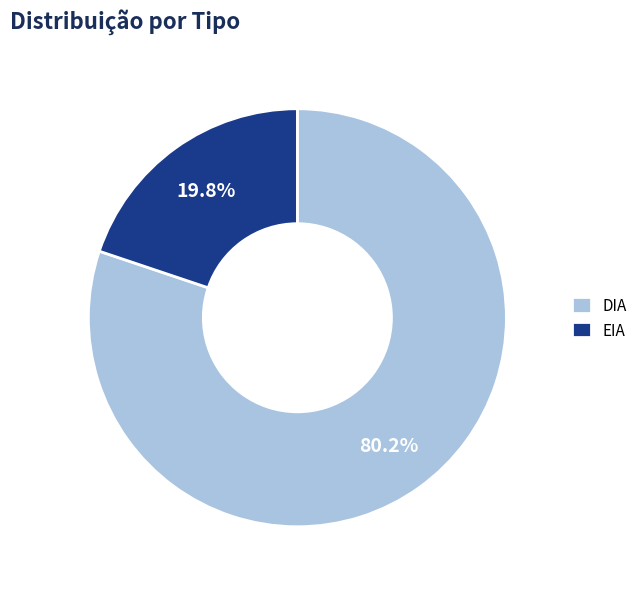

To the nearest percent, what is the difference between the EIA and DIA slice percentages?

60%